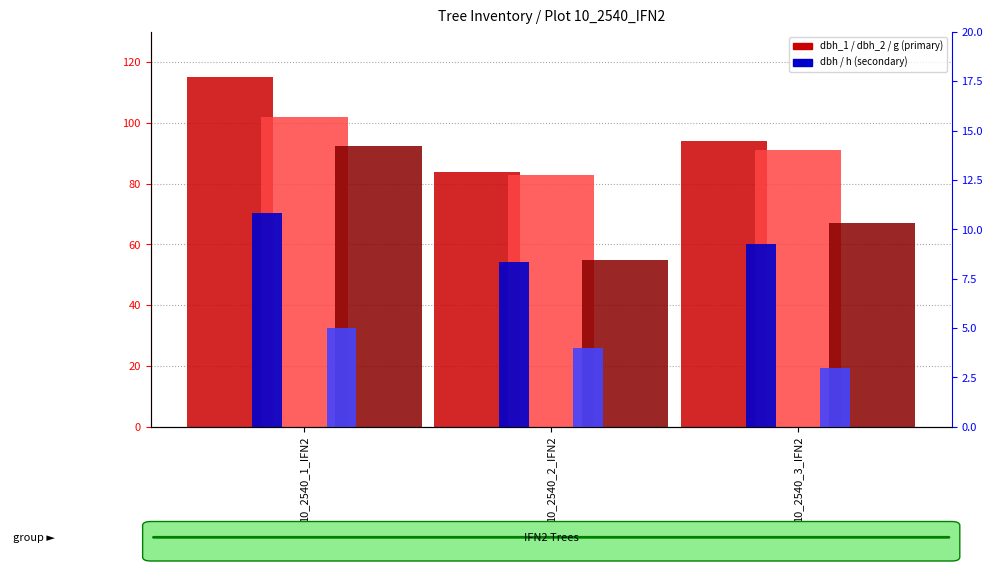

At how many categories does at least one series exceed 96?

1